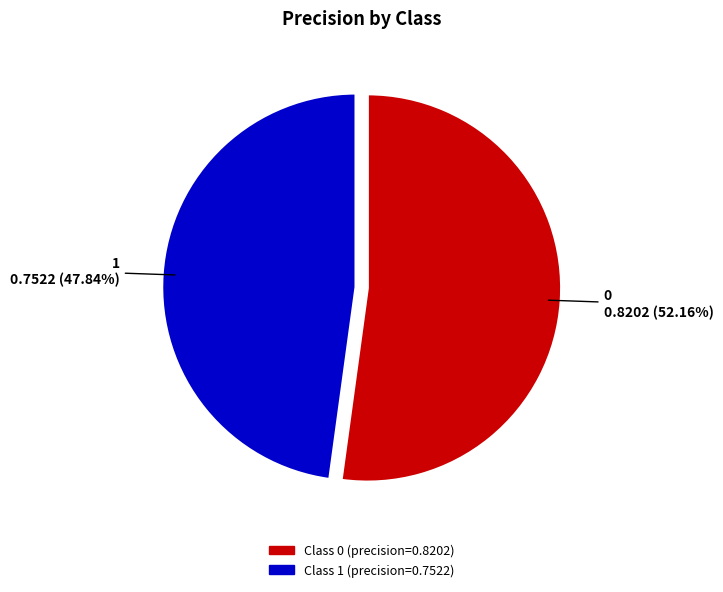

Is there any slice that represents more than half of the pie?

Yes